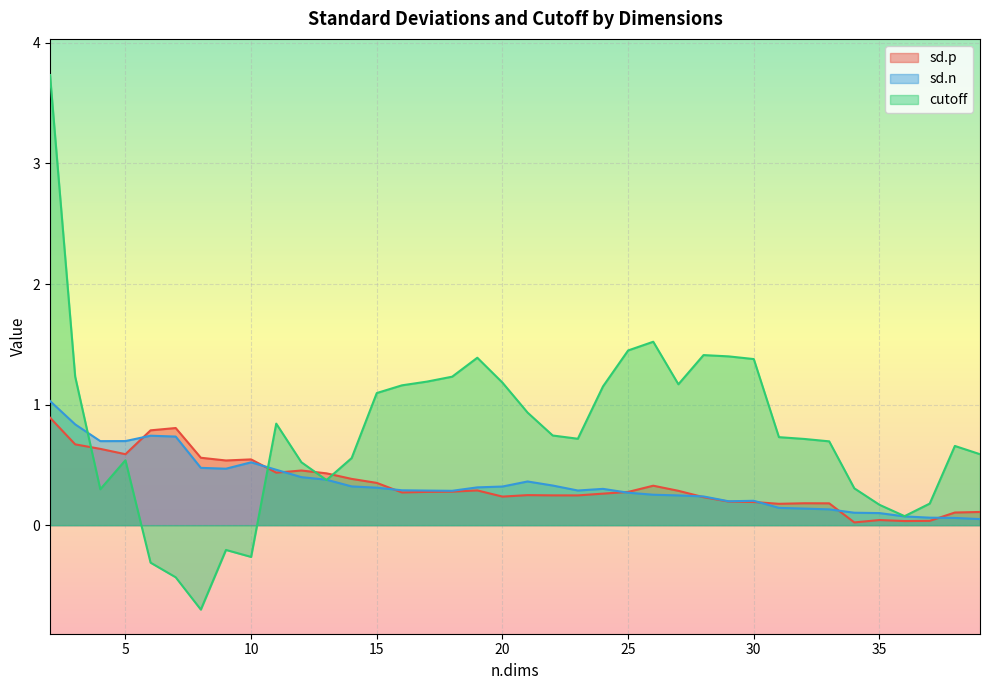

What value does the sd.p series have at 26?

0.3